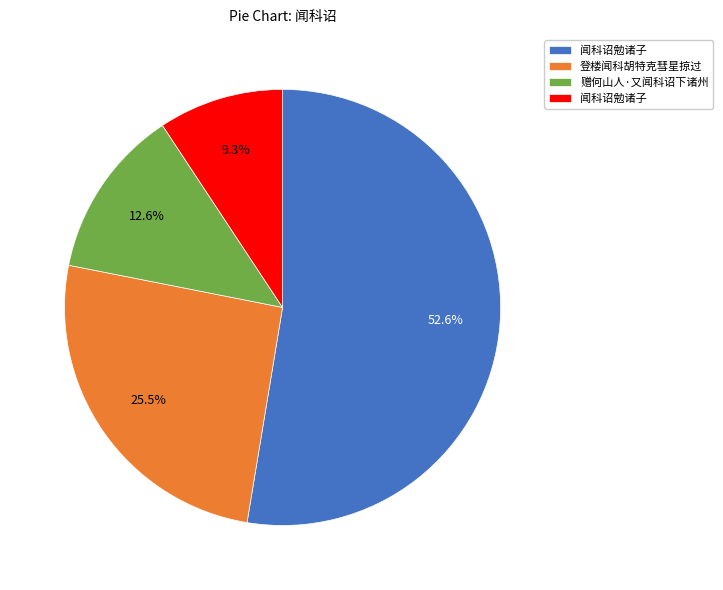

Is there a majority slice in this chart?

Yes